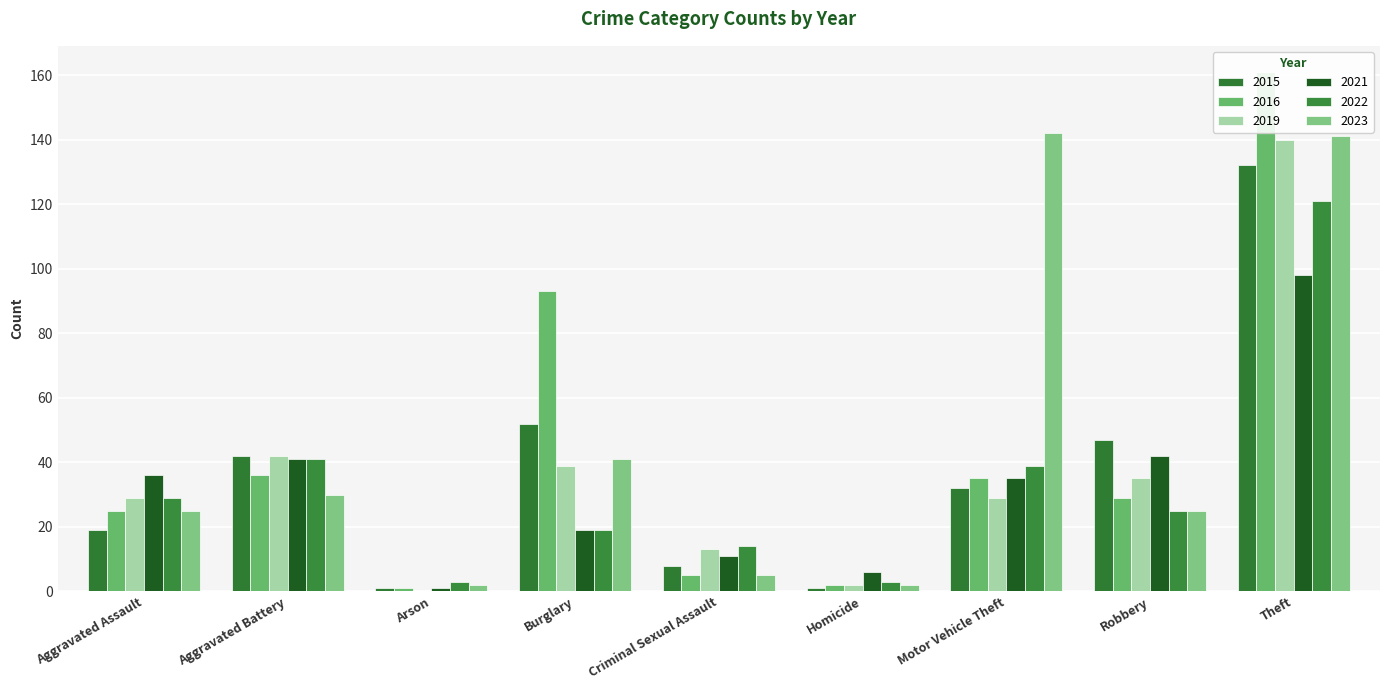

The value of 2015 at Aggravated Battery is 42. True or false?

True